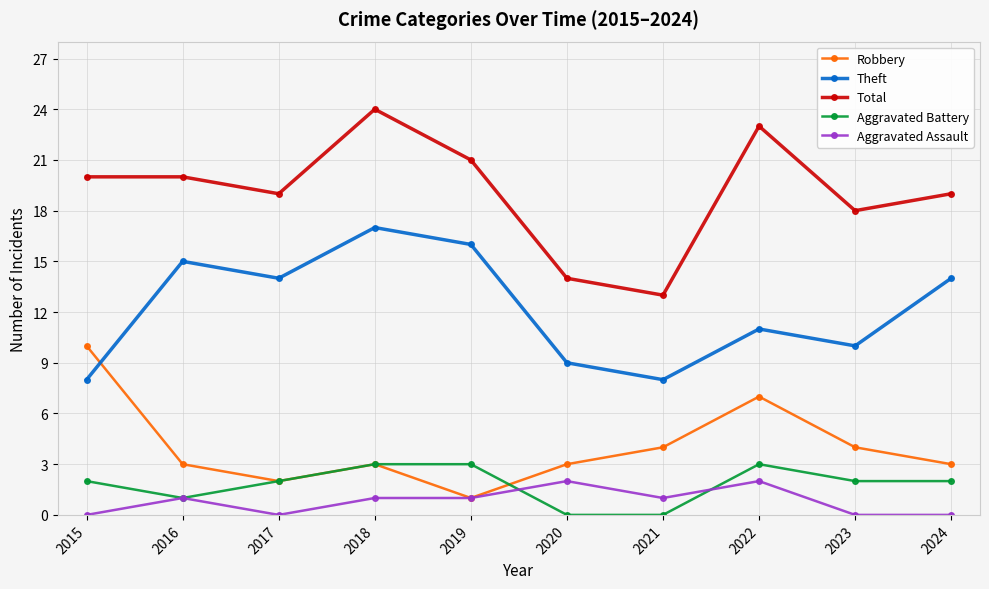

Reading left to right, extract all data points from this chart.

Robbery: 10	3	2	3	1	3	4	7	4	3
Theft: 8	15	14	17	16	9	8	11	10	14
Total: 20	20	19	24	21	14	13	23	18	19
Aggravated Battery: 2	1	2	3	3	0	0	3	2	2
Aggravated Assault: 0	1	0	1	1	2	1	2	0	0